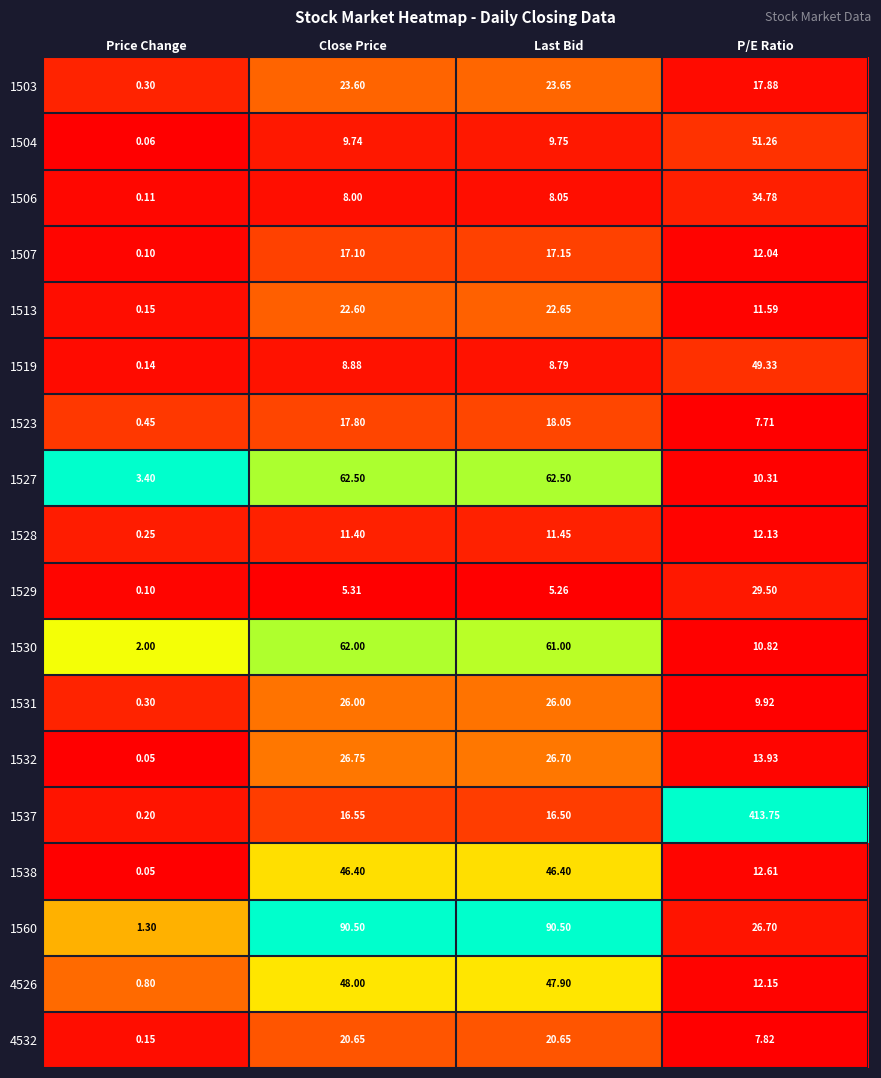

At which label does 1527 first exceed 62?

Close Price